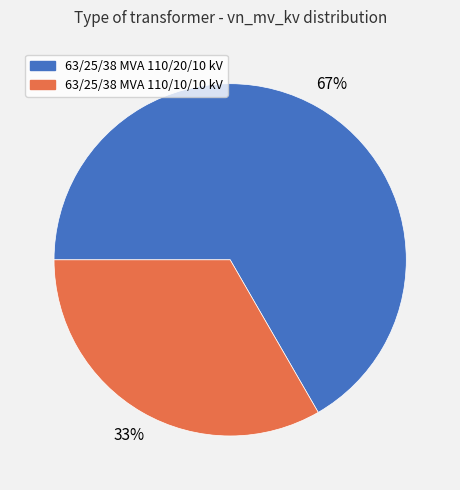

Which slice is the largest?

63/25/38 MVA 110/20/10 kV